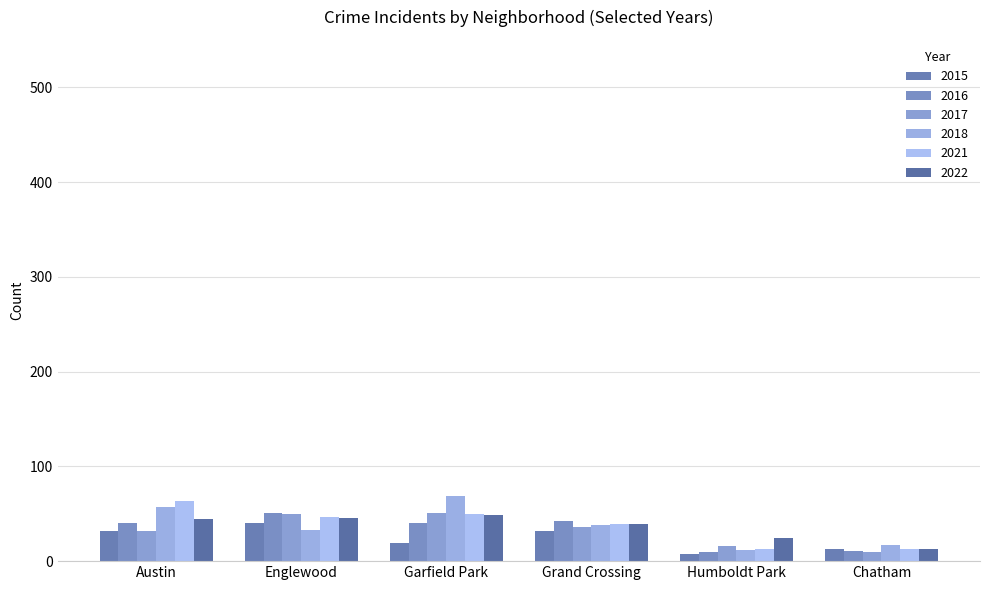

What is the label of the 3rd bar from the left?

Garfield Park